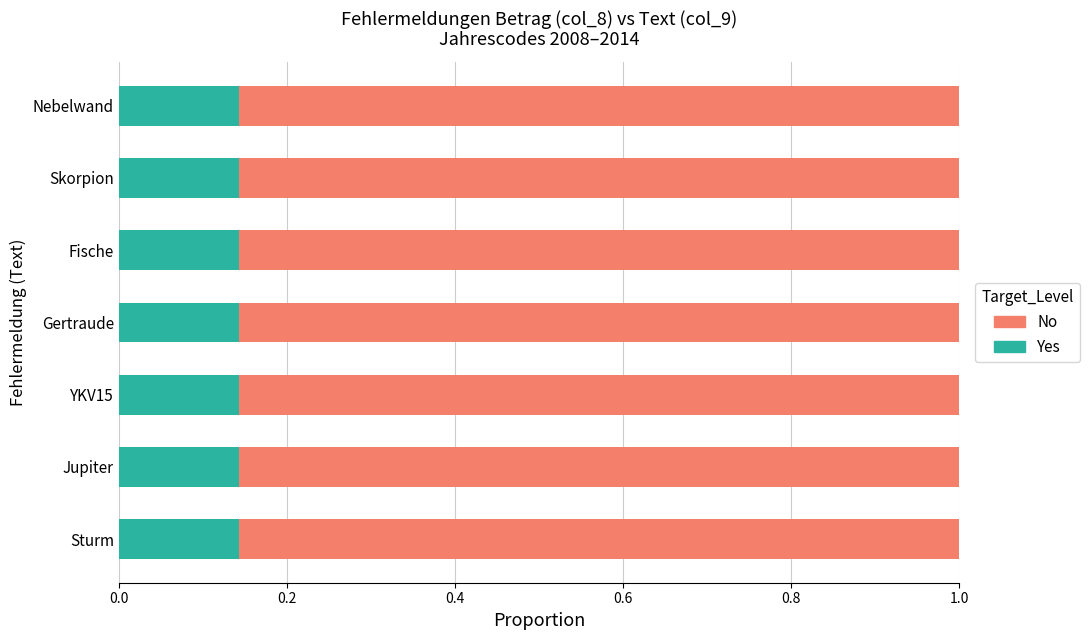

True or false: Yes has a value of 0.0 at Fische.

False